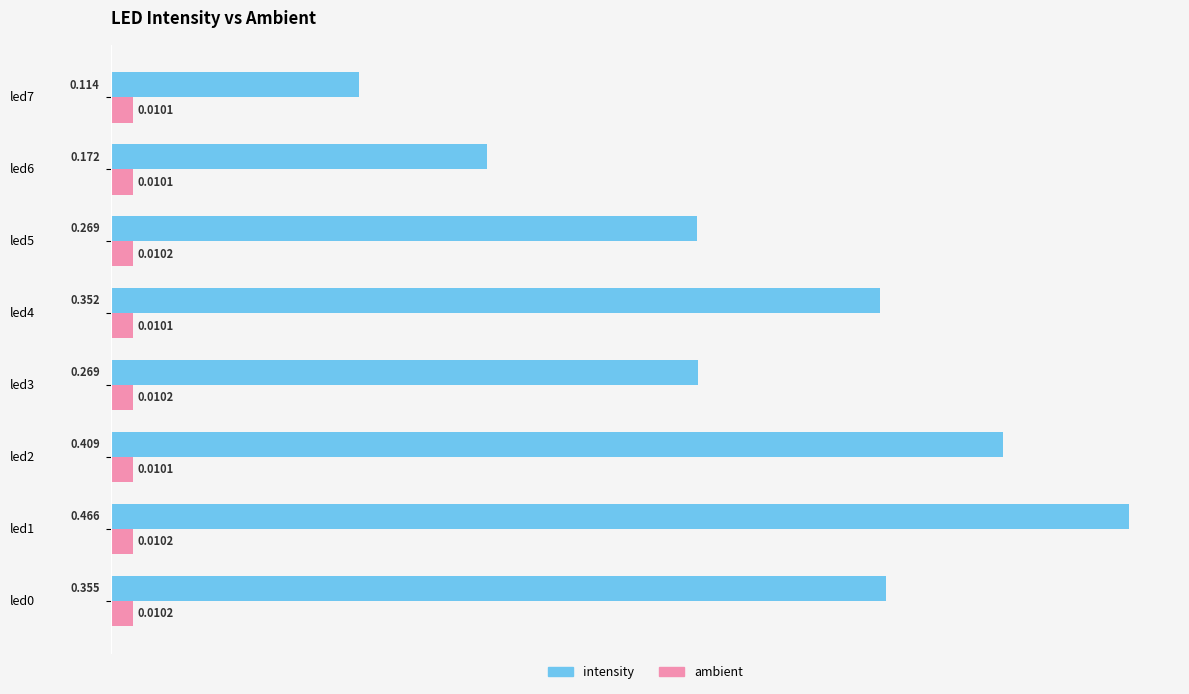

Which series has the widest spread of values?

intensity